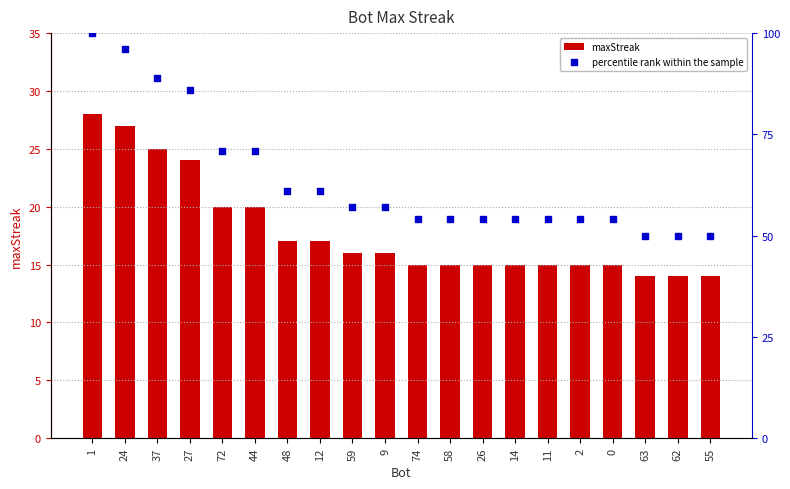

At which category is the sum across all series the highest?

1